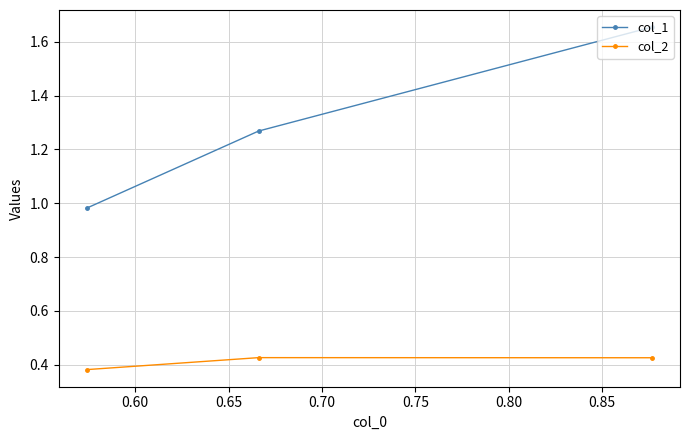

Rank the series by their maximum value, from highest to lowest.

col_1, col_2